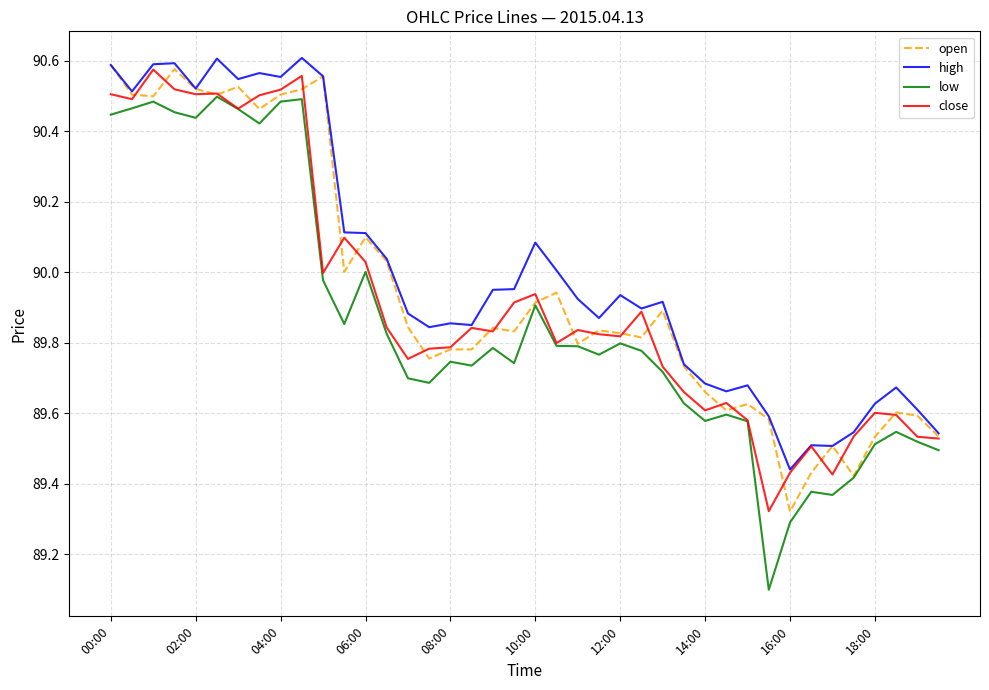

Which series has the widest spread of values?

low